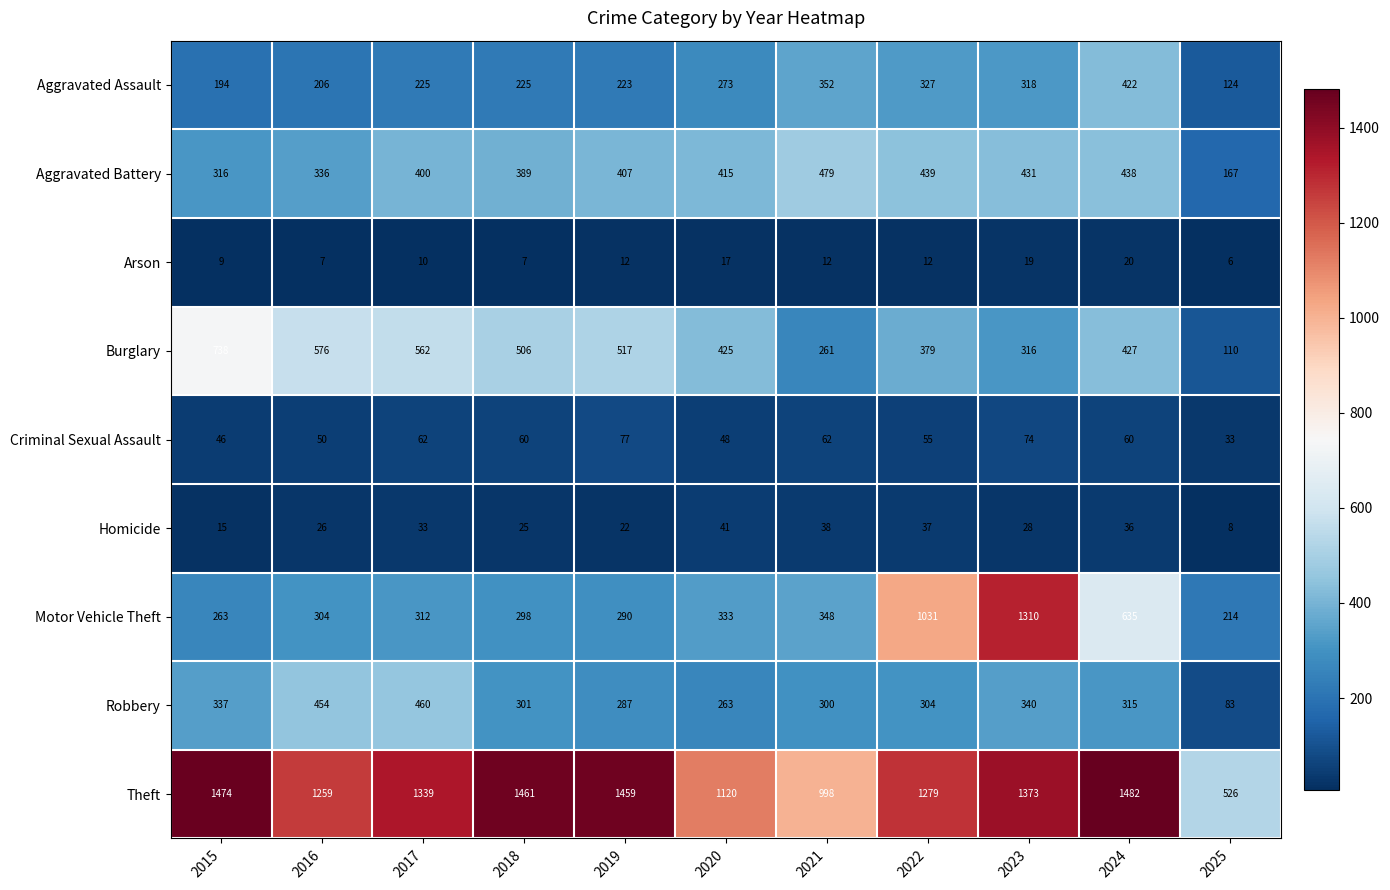

Which series has the largest range (max minus min)?

Motor Vehicle Theft